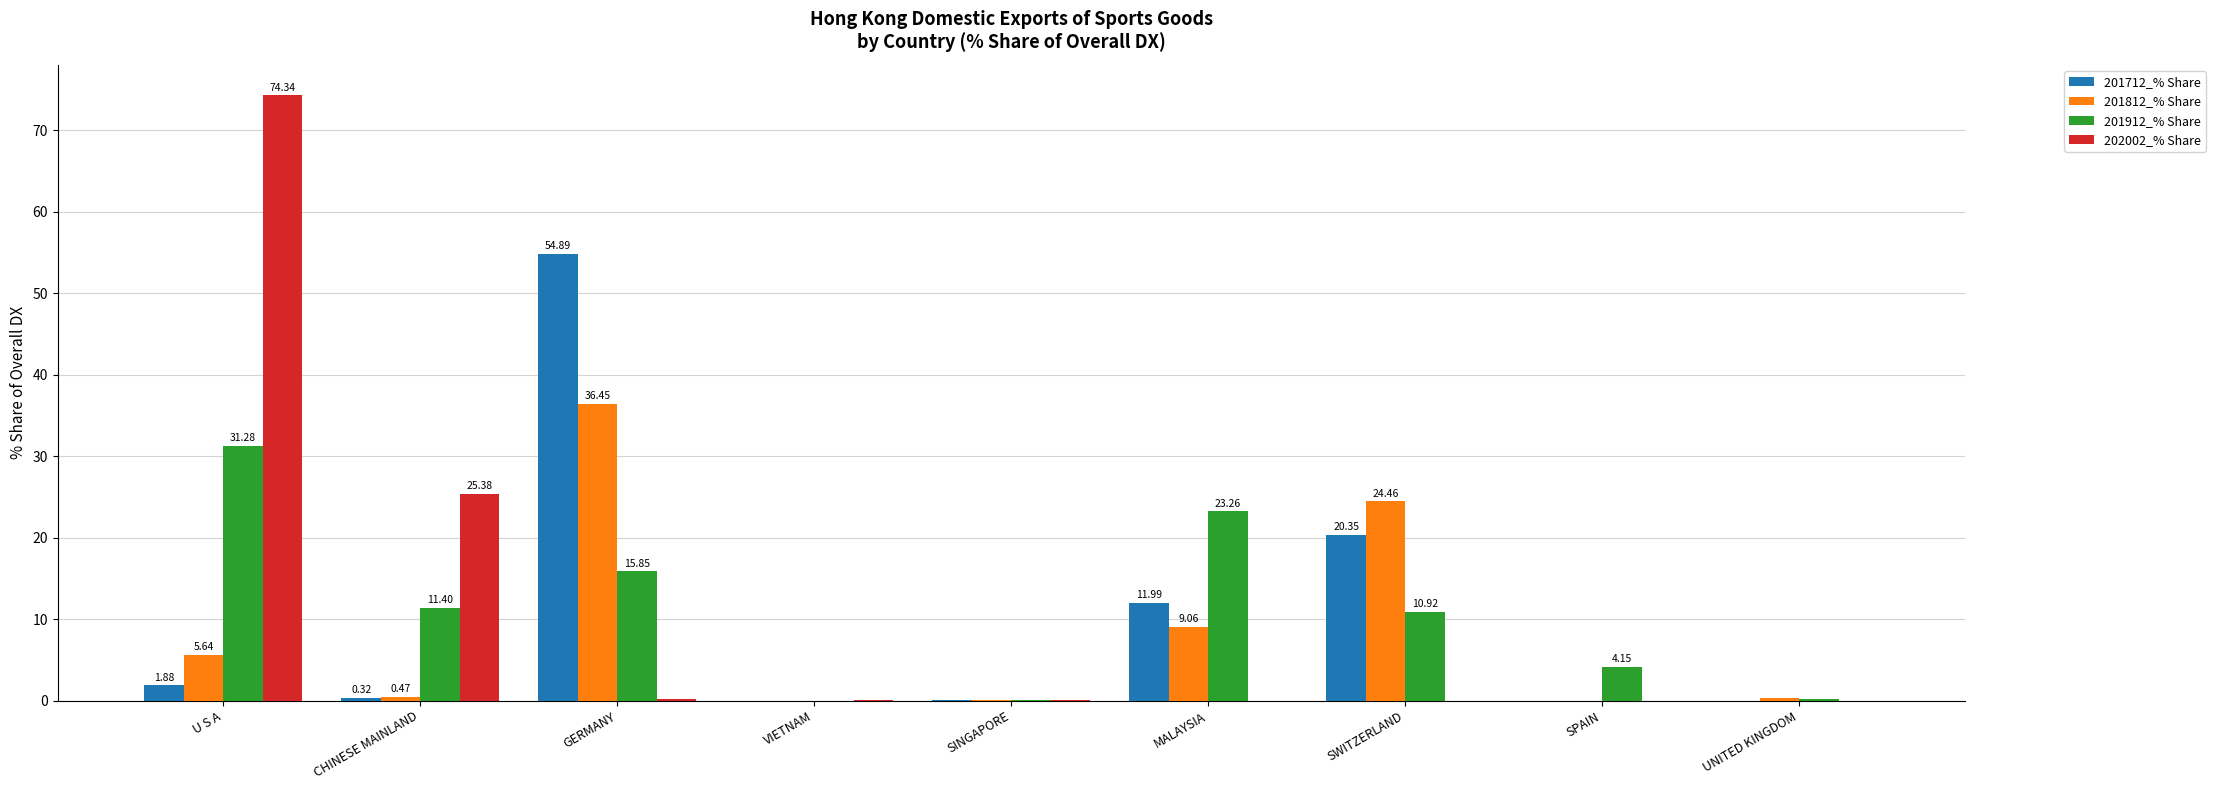

Which series changed the most between GERMANY and UNITED KINGDOM?

201712_% Share